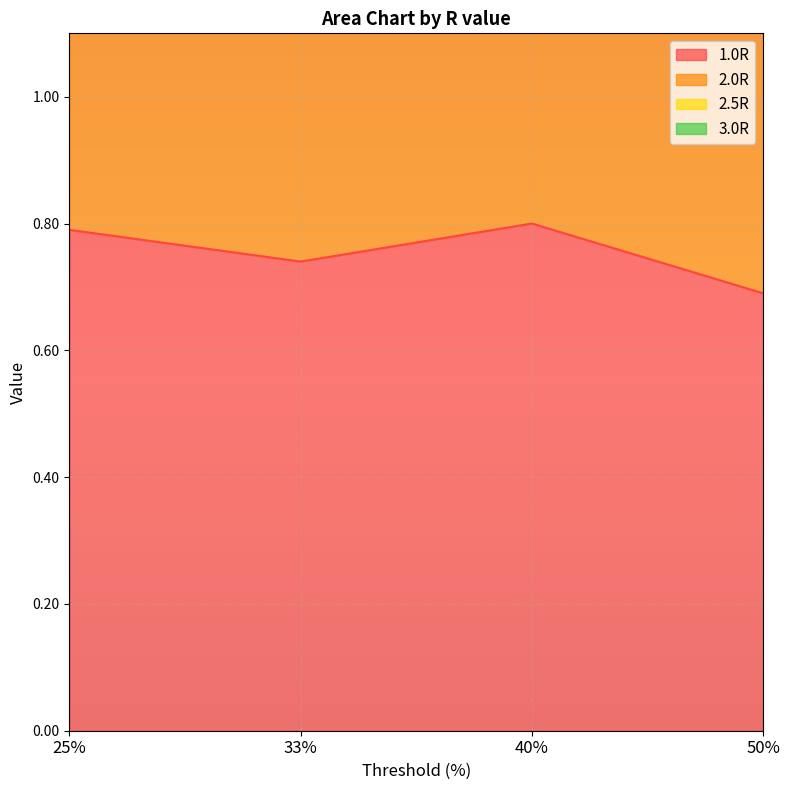

At which category does the chart reach its minimum across all series?

50%